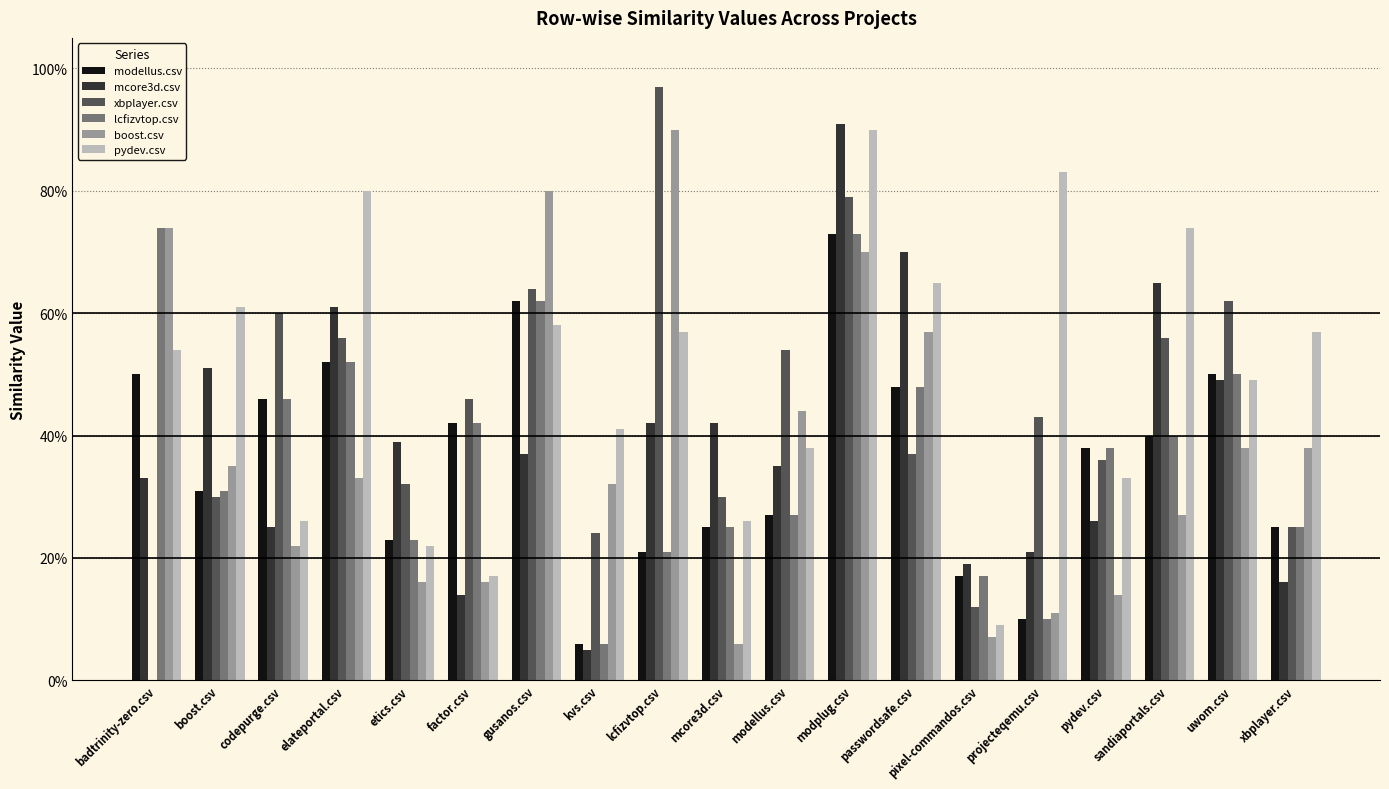

Are the bars grouped side by side (vs. stacked)?

Yes